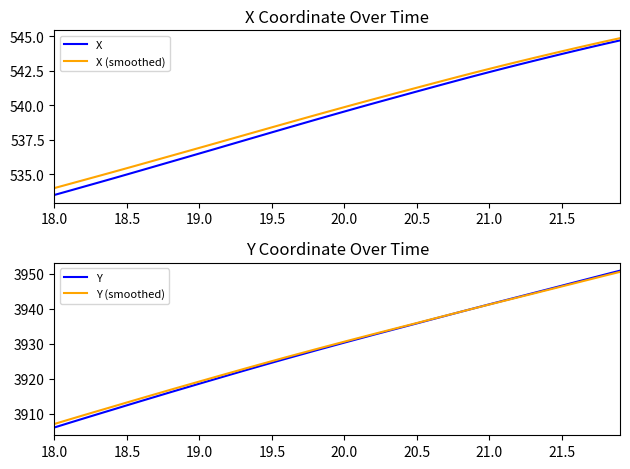

What is the maximum value for Y?

3950.8